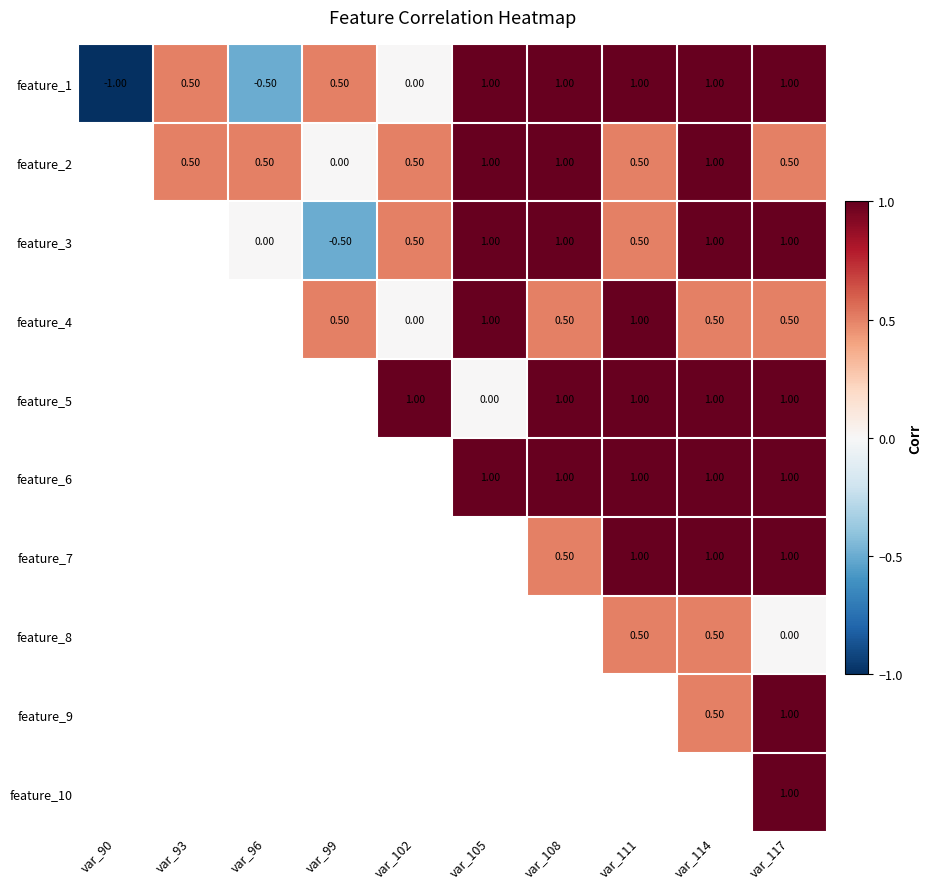

The value of feature_5 at var_108 is 1.0. True or false?

True